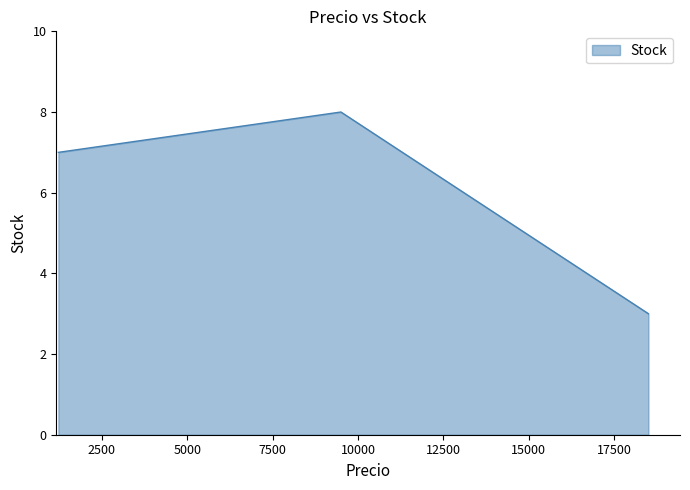

What is the difference between the maximum and minimum values?

5